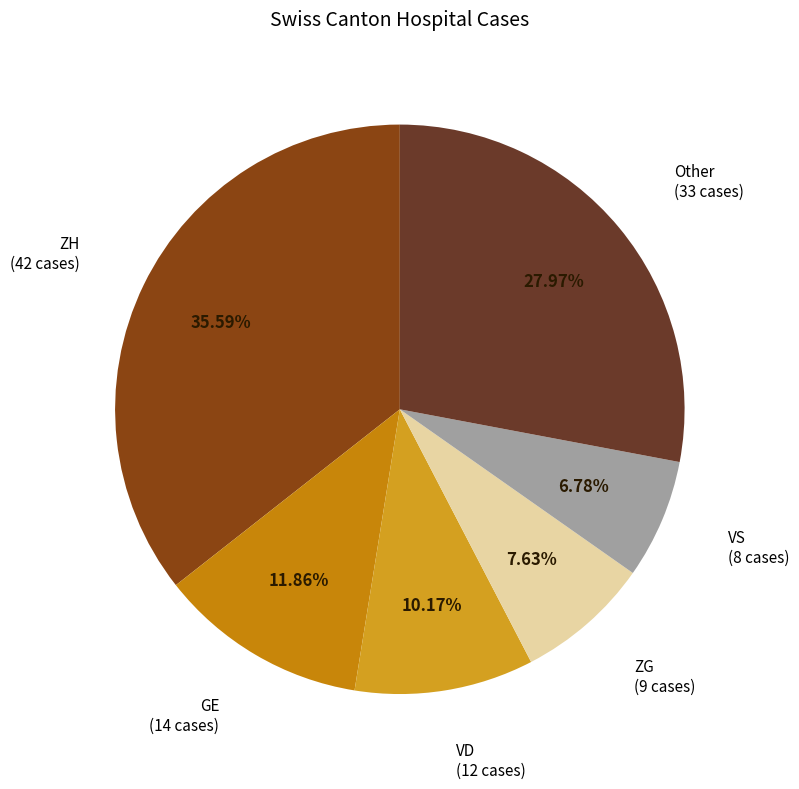

What percentage is the ZH slice, to the nearest percent?

36%